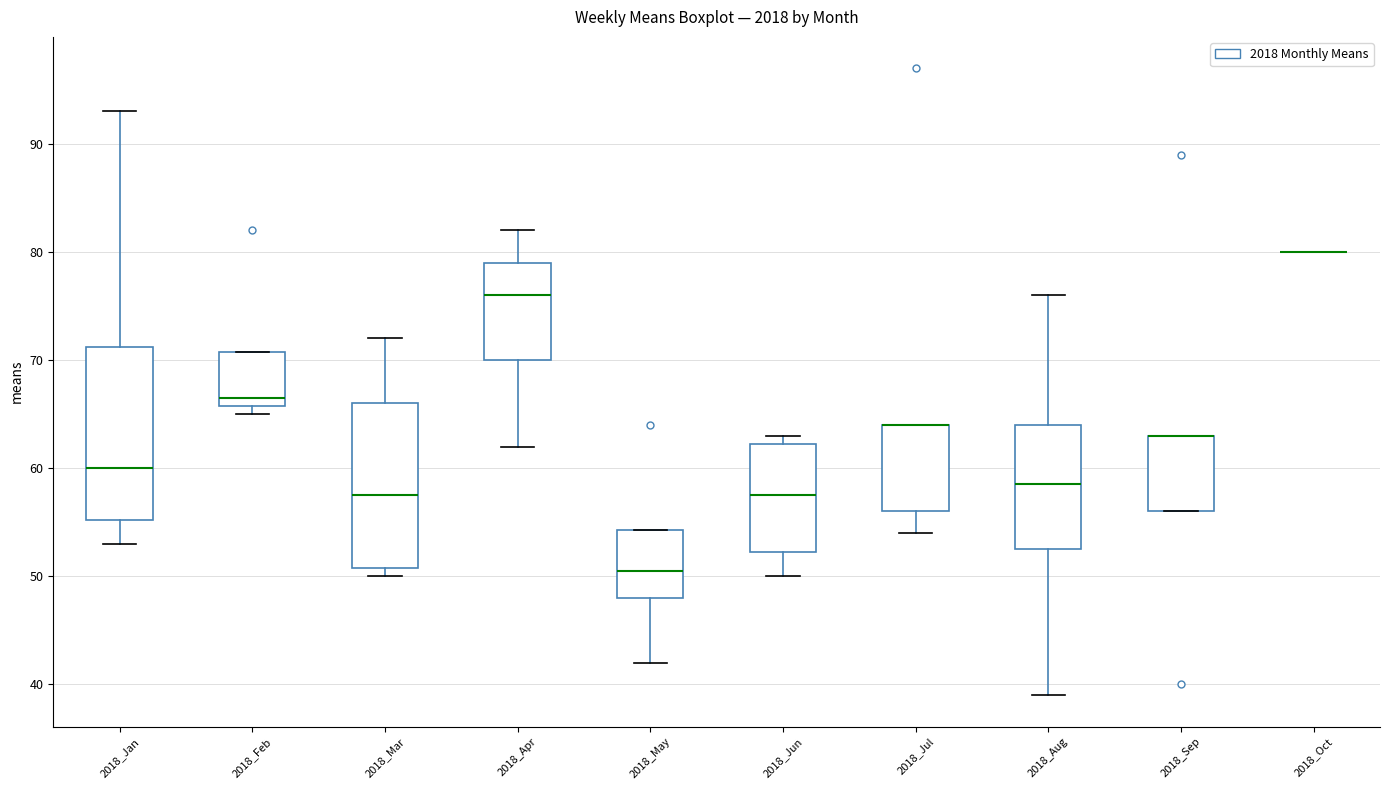

Reading left to right, transcribe this box plot: for each box, give where its median line is, the range the box spans, and where its two whiskers end, as read against the y-axis. The values are not printed on the chart, so give them approximately, as read against the axis.

2018_Jan: median 60, box 55 to 71, whiskers 53 to 93
2018_Feb: median 67, box 66 to 71, whiskers 65 to 71
2018_Mar: median 58, box 51 to 66, whiskers 50 to 72
2018_Apr: median 76, box 70 to 79, whiskers 62 to 82
2018_May: median 51, box 48 to 54, whiskers 42 to 54
2018_Jun: median 58, box 52 to 62, whiskers 50 to 63
2018_Jul: median 64 (drawn on the box's upper edge), box 56 to 64, whiskers 54 to 64
2018_Aug: median 59, box 53 to 64, whiskers 39 to 76
2018_Sep: median 63 (drawn on the box's upper edge), box 56 to 63, whiskers 56 to 63
2018_Oct: box collapsed to a line at 80, whiskers 80 to 80